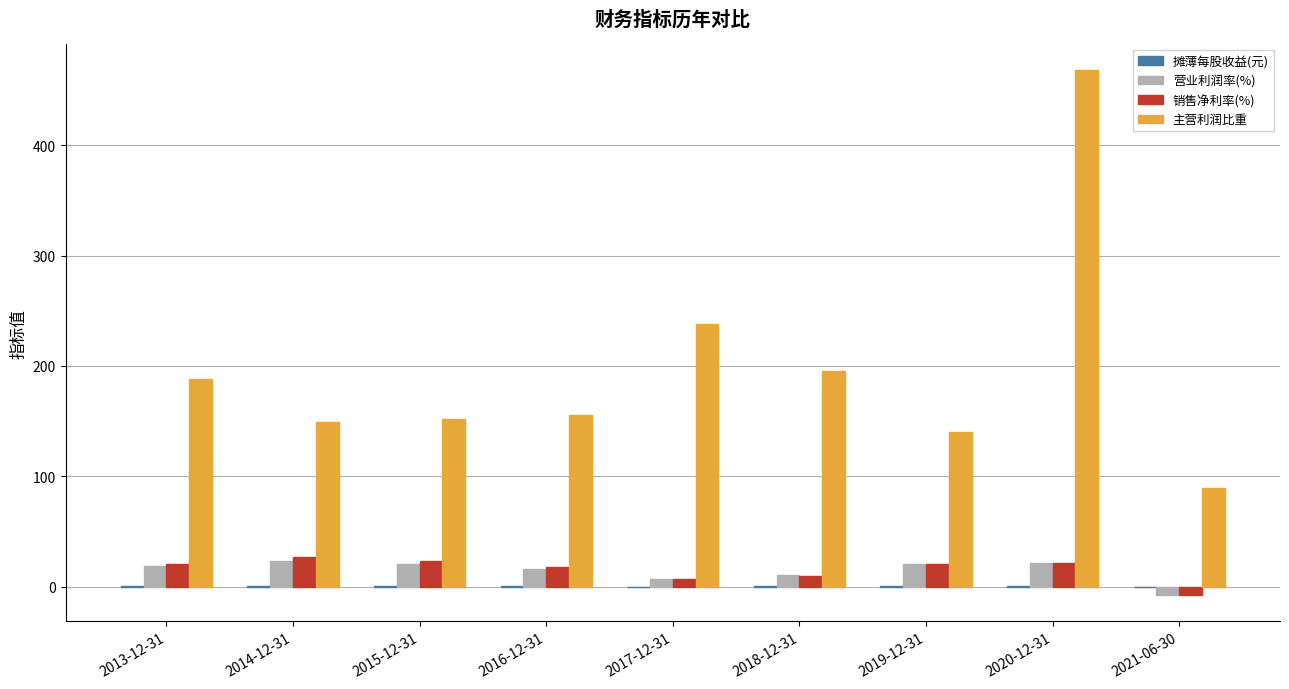

What is the sum of all 营业利润率(%) values?

130.9